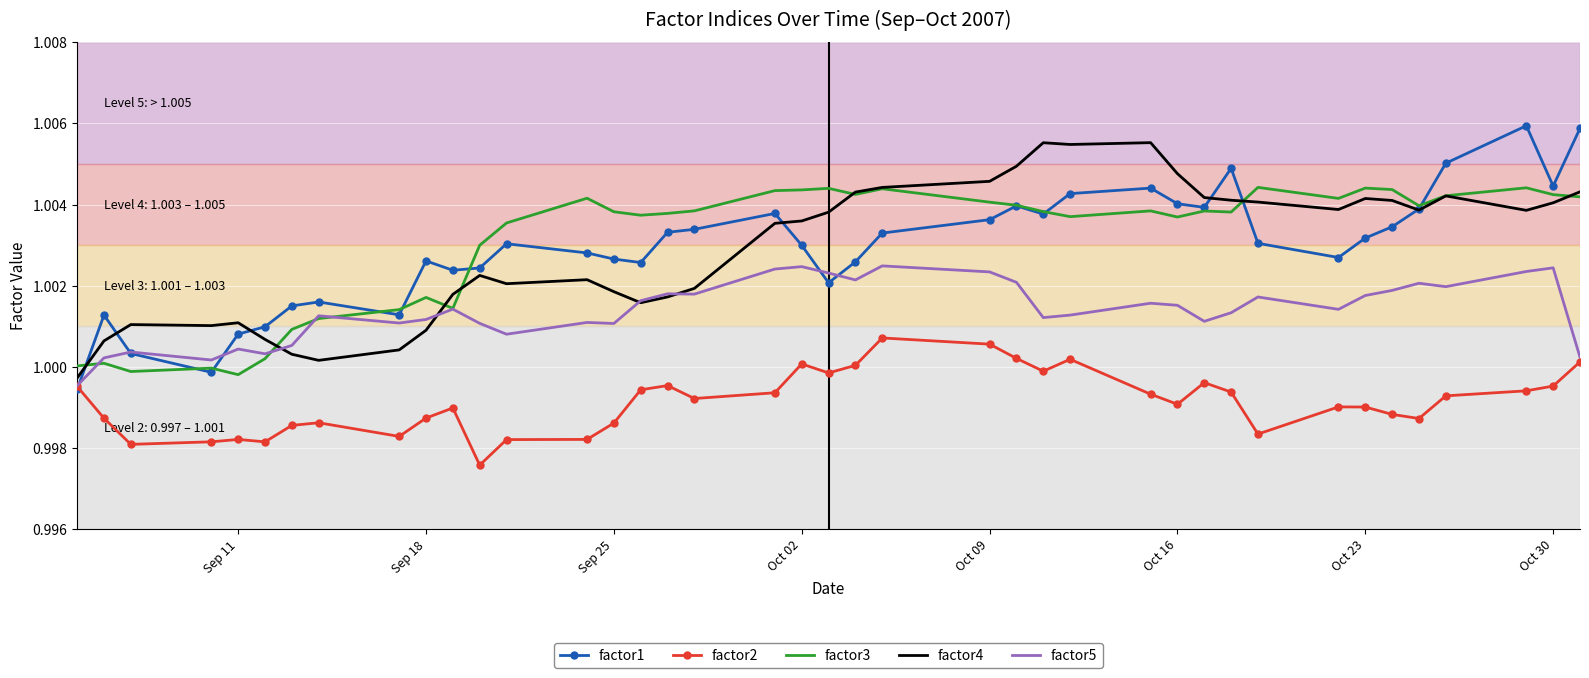

True or false: factor4 and factor2 intersect in this chart.

False